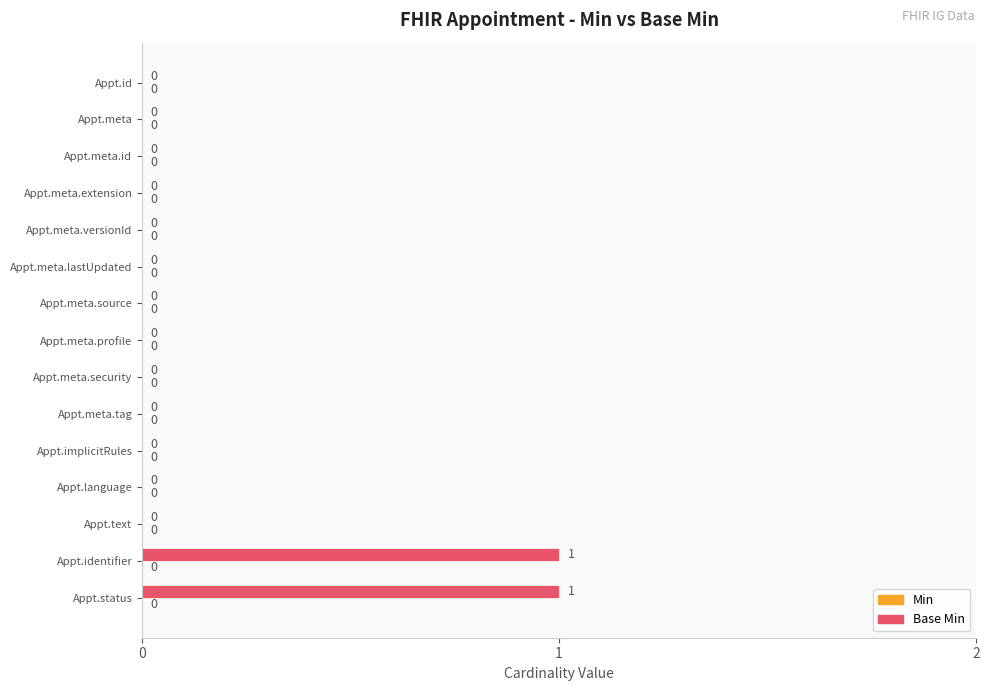

Is it true that the value at Appt.identifier is 0?

False